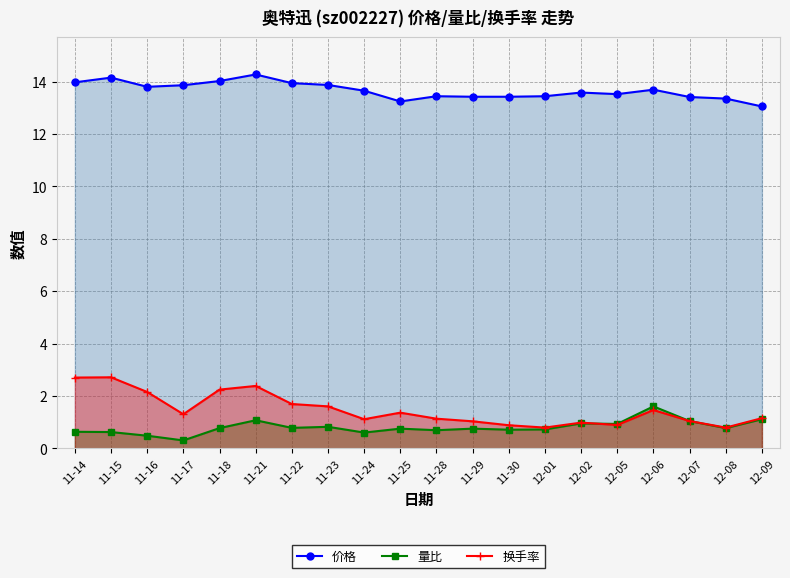

Reading right to left, extract all data points from this chart.

价格: 12-09=13.1	12-08=13.3	12-07=13.4	12-06=13.7	12-05=13.5	12-02=13.6	12-01=13.4	11-30=13.4	11-29=13.4	11-28=13.4	11-25=13.2	11-24=13.7	11-23=13.9	11-22=13.9	11-21=14.3	11-18=14.0	11-17=13.9	11-16=13.8	11-15=14.2	11-14=14.0
量比: 12-09=1.1	12-08=0.8	12-07=1.0	12-06=1.6	12-05=0.9	12-02=0.9	12-01=0.7	11-30=0.7	11-29=0.8	11-28=0.7	11-25=0.8	11-24=0.6	11-23=0.8	11-22=0.8	11-21=1.1	11-18=0.8	11-17=0.3	11-16=0.5	11-15=0.6	11-14=0.6
换手率: 12-09=1.1	12-08=0.8	12-07=1.0	12-06=1.5	12-05=0.9	12-02=1.0	12-01=0.8	11-30=0.9	11-29=1.0	11-28=1.1	11-25=1.4	11-24=1.1	11-23=1.6	11-22=1.7	11-21=2.4	11-18=2.2	11-17=1.3	11-16=2.1	11-15=2.7	11-14=2.7